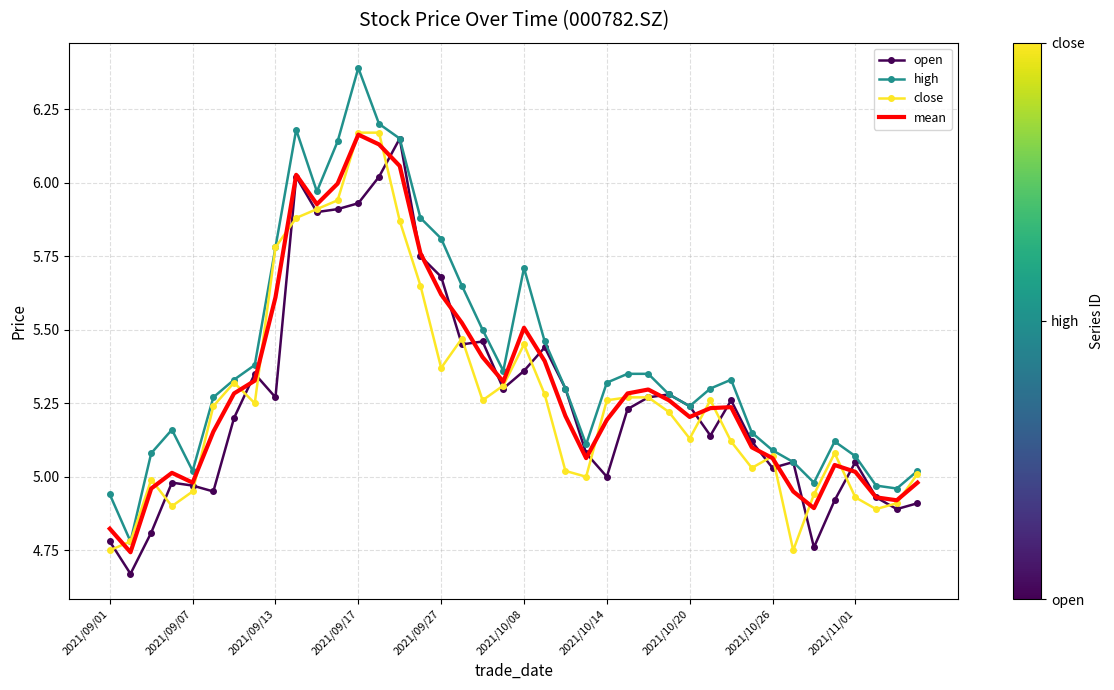

What is the greatest value displayed?

6.4